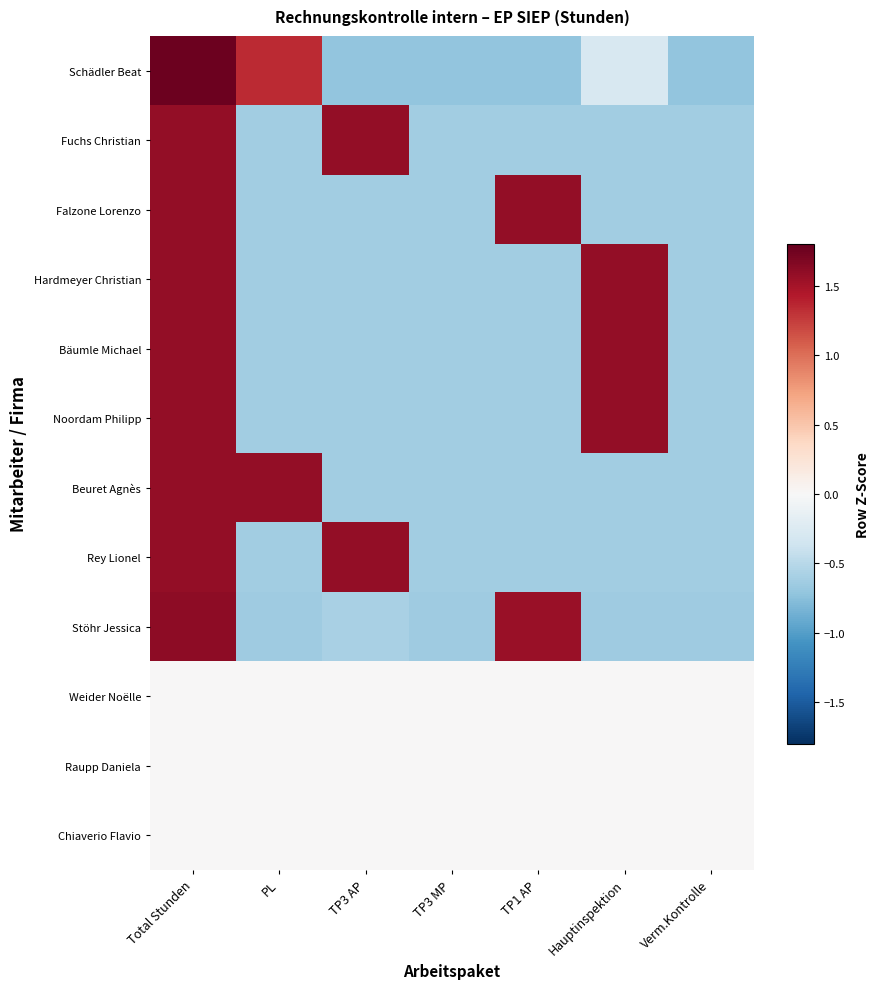

How many distinct data groups are displayed?

12